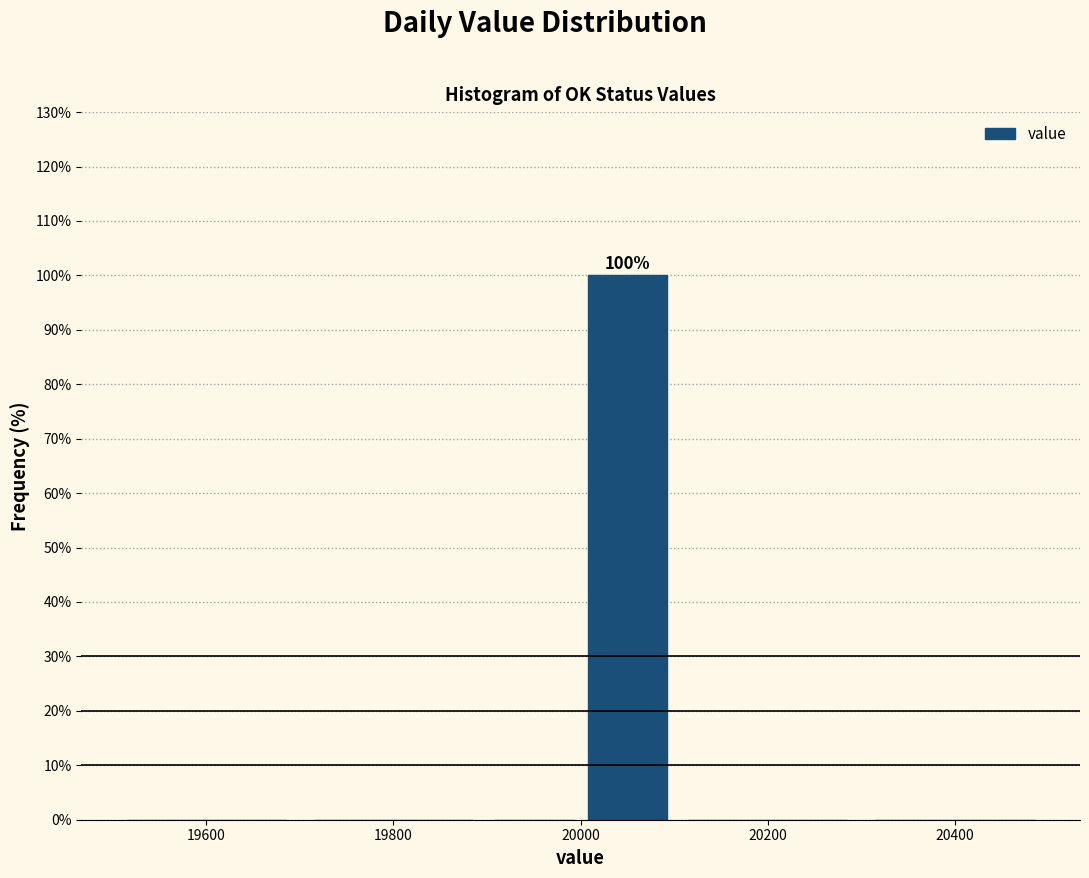

Over which range of the x-axis is the bar tallest?

20000 to 20100